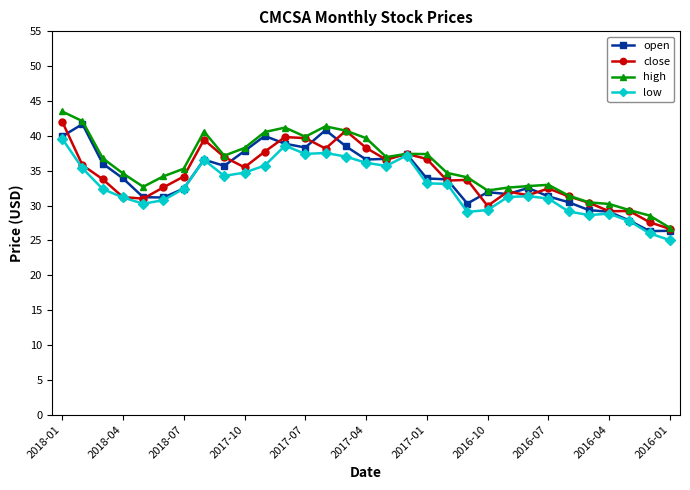

True or false: high has more than 0 points higher than both neighbors.

True